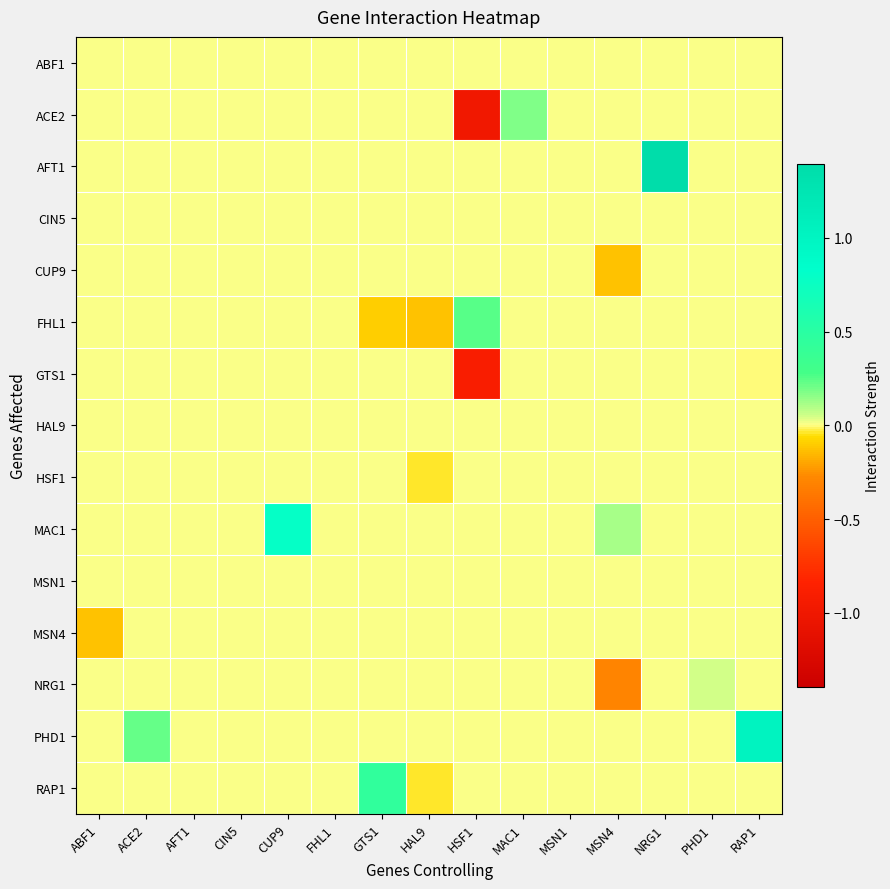

Rank the series by their maximum value, from lowest to highest.

ABF1, CIN5, CUP9, GTS1, HAL9, HSF1, MSN1, MSN4, NRG1, ACE2, FHL1, RAP1, MAC1, PHD1, AFT1